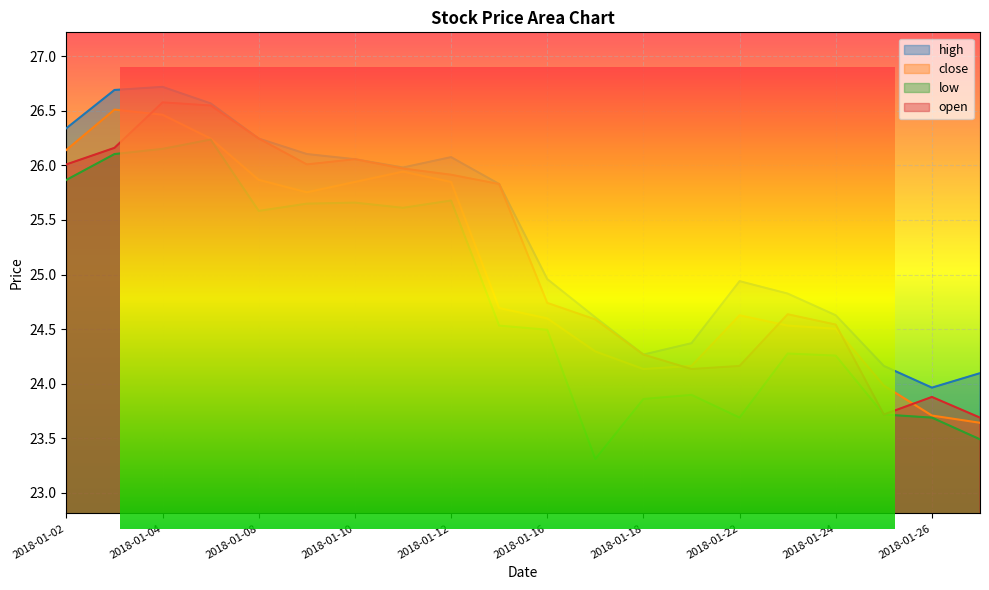

At which label does low reach its minimum?

2018-01-17